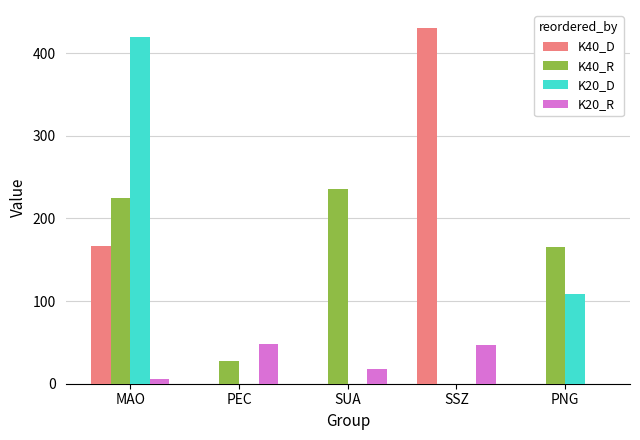

What is the total value across all series at MAO?

818.0